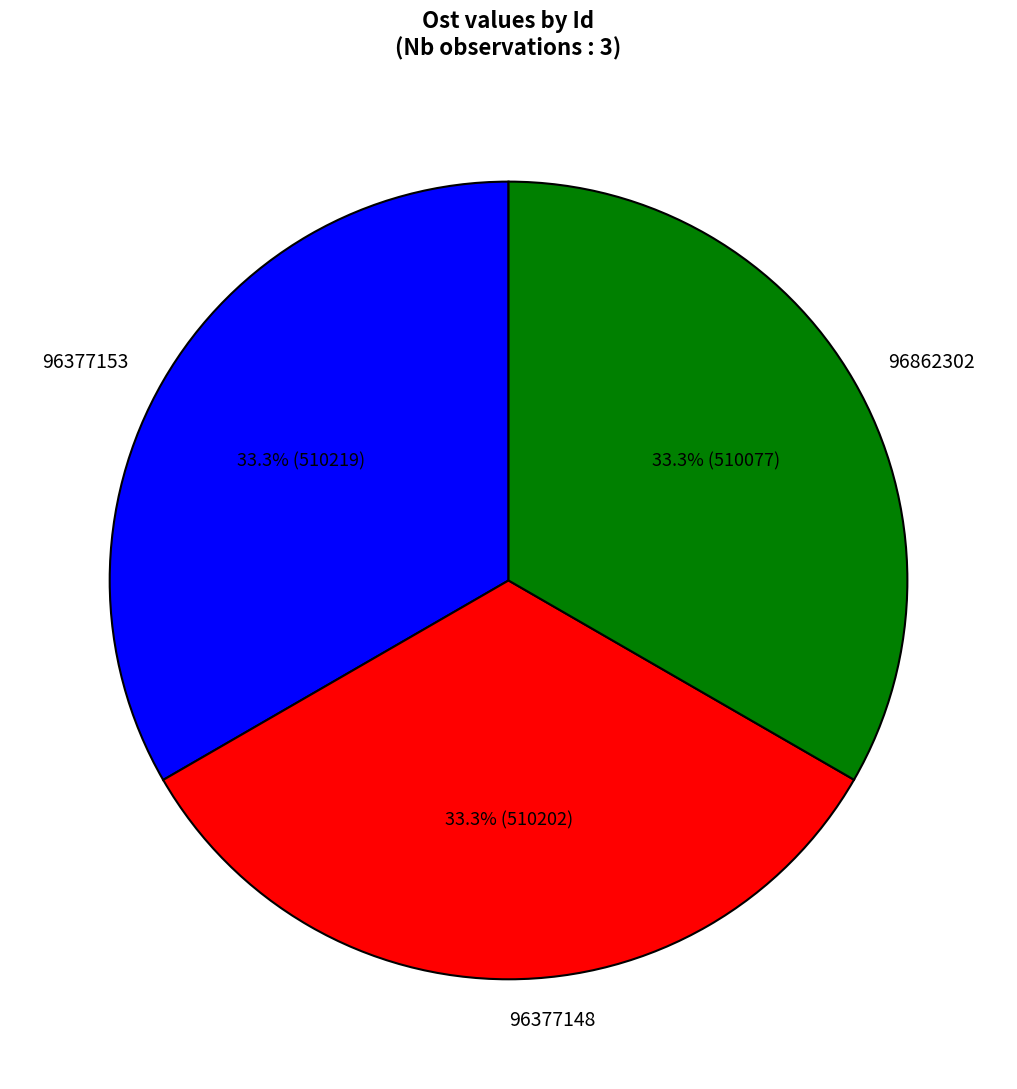

Do 96377148 and 96377153 together represent more than half of the pie?

Yes